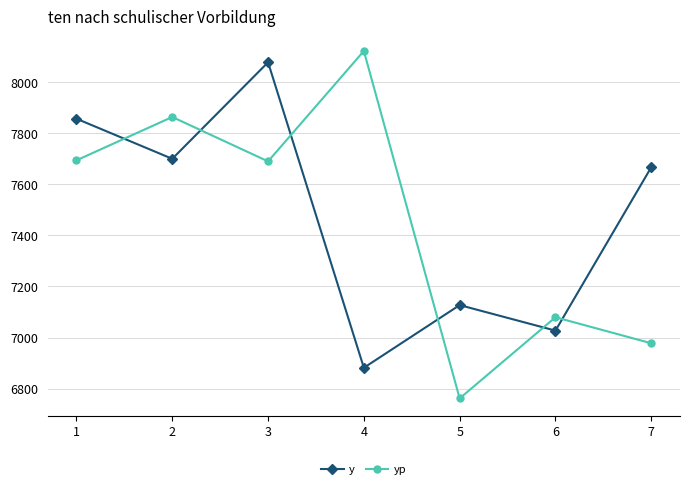

What is the average value of the yp series?

7455.5